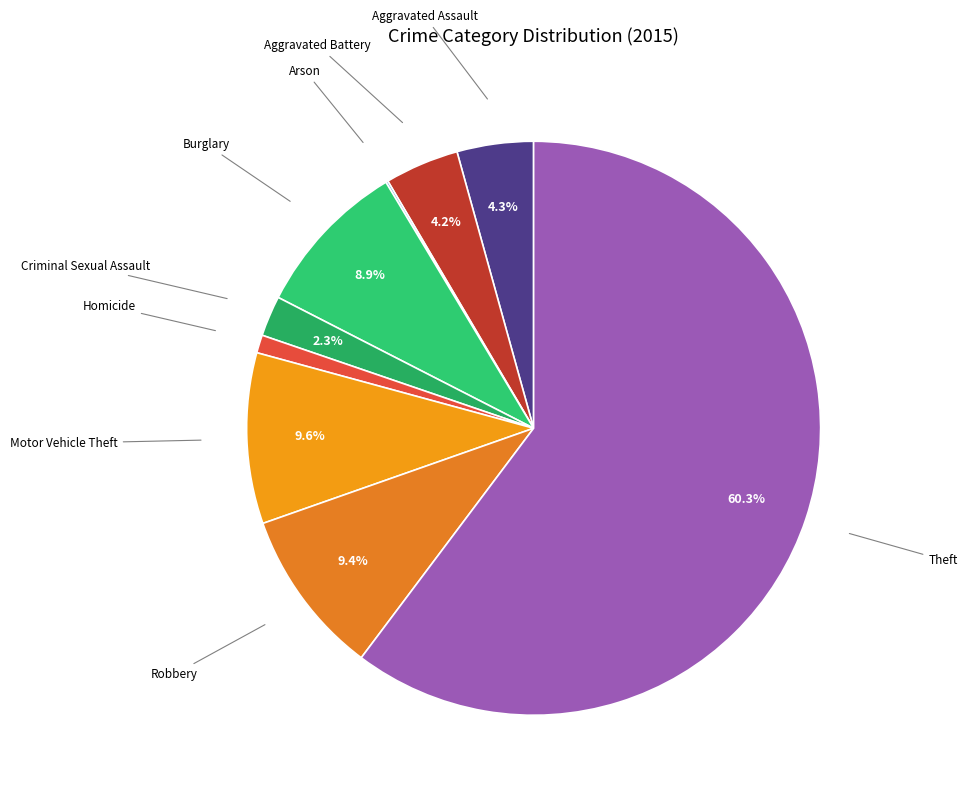

How many slices are in this pie chart?

9